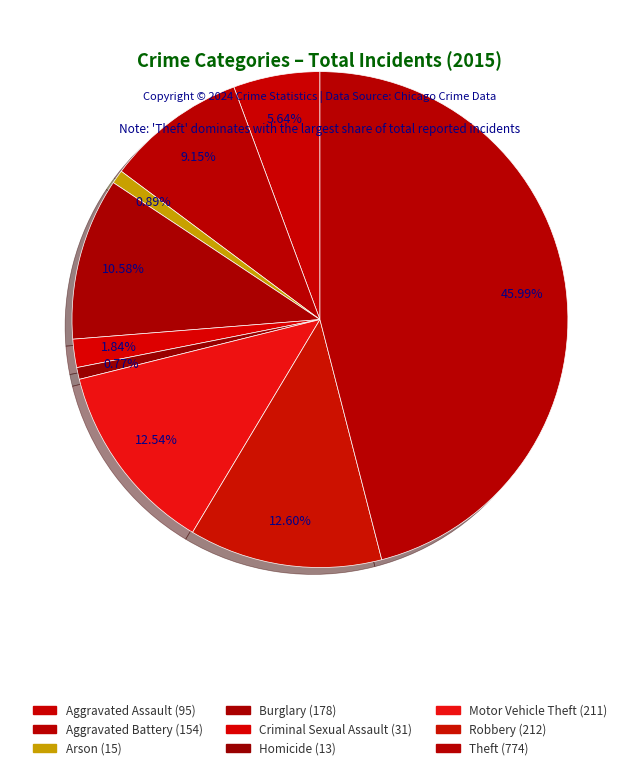

Which category has the biggest portion of the pie?

Theft